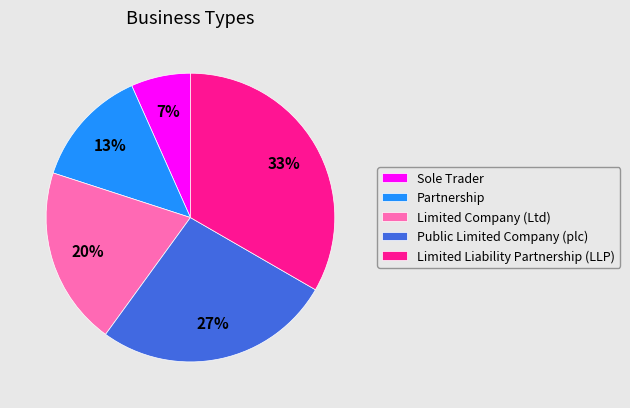

Is it true that Partnership is 8% of the pie?

False